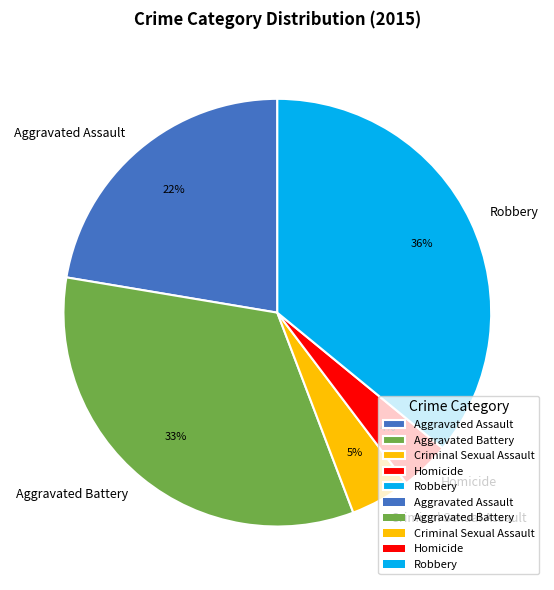

The Criminal Sexual Assault slice represents 11% of the pie. True or false?

False